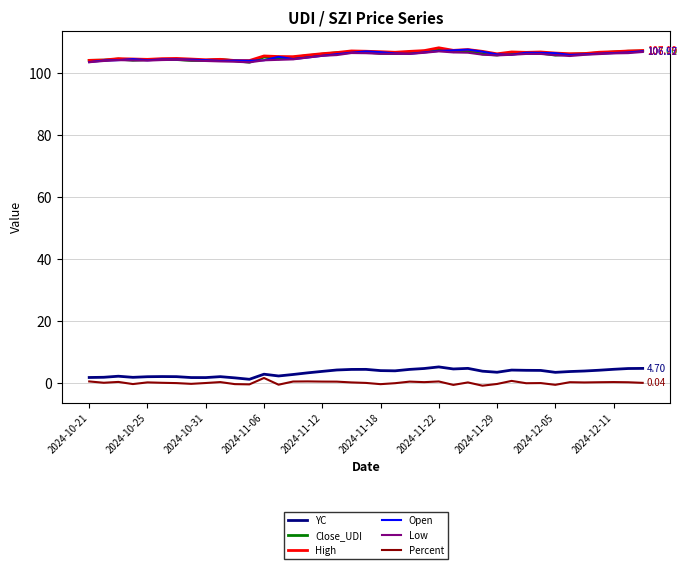

True or false: Close_UDI and Percent cross at least once.

False